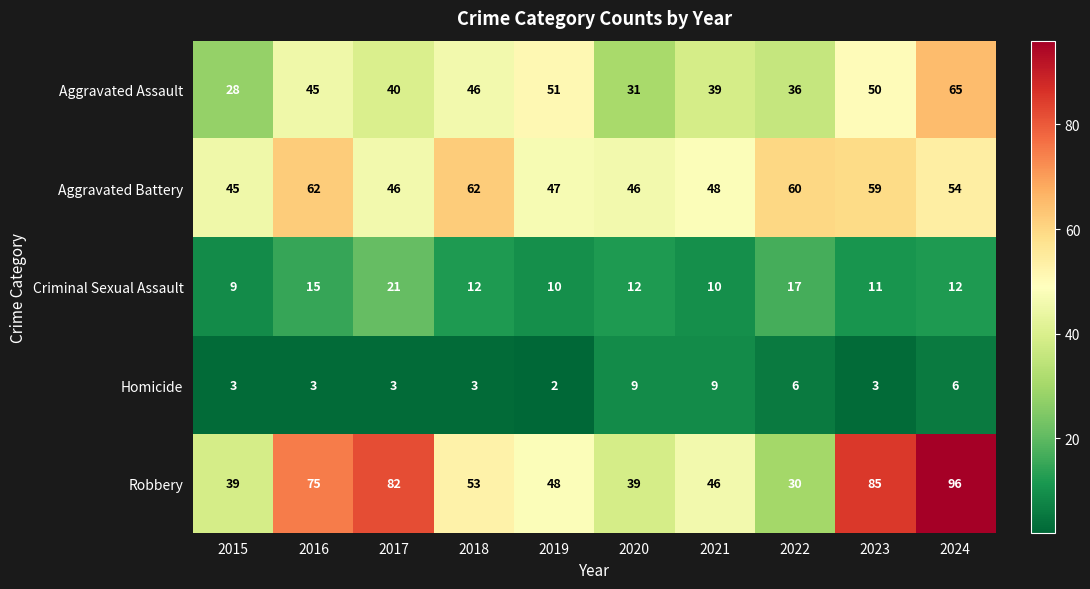

True or false: Aggravated Assault has a value of 43 at 2015.

False